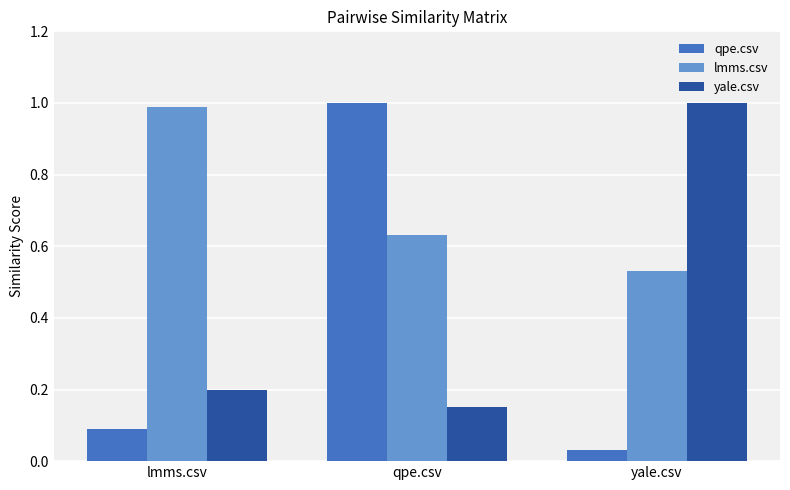

What are all the series names shown in the legend?

qpe.csv, lmms.csv, yale.csv